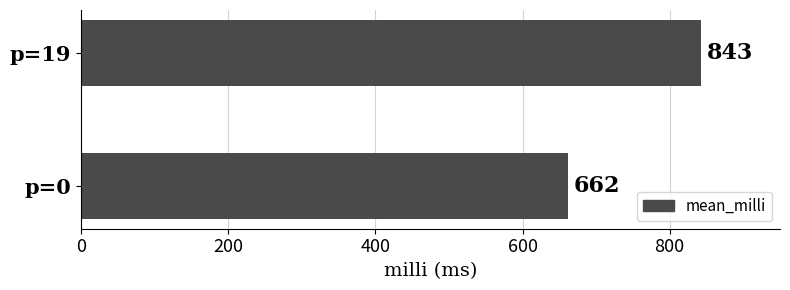

Rank the categories by value from lowest to highest.

p=0, p=19